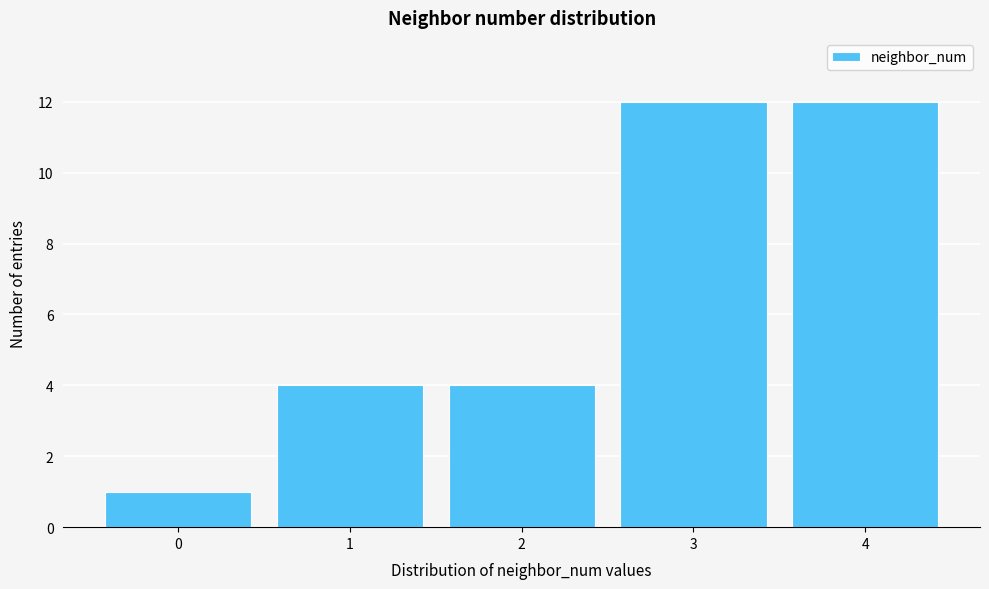

Reading left to right, transcribe this chart: for each bar, give the range it covers on the x-axis and its height. The values are not printed on the chart, so give them approximately, as read against the axis.

-0.5 to 0.5: 1
0.5 to 1.5: 4
1.5 to 2.5: 4
2.5 to 3.5: 12
3.5 to 4.5: 12